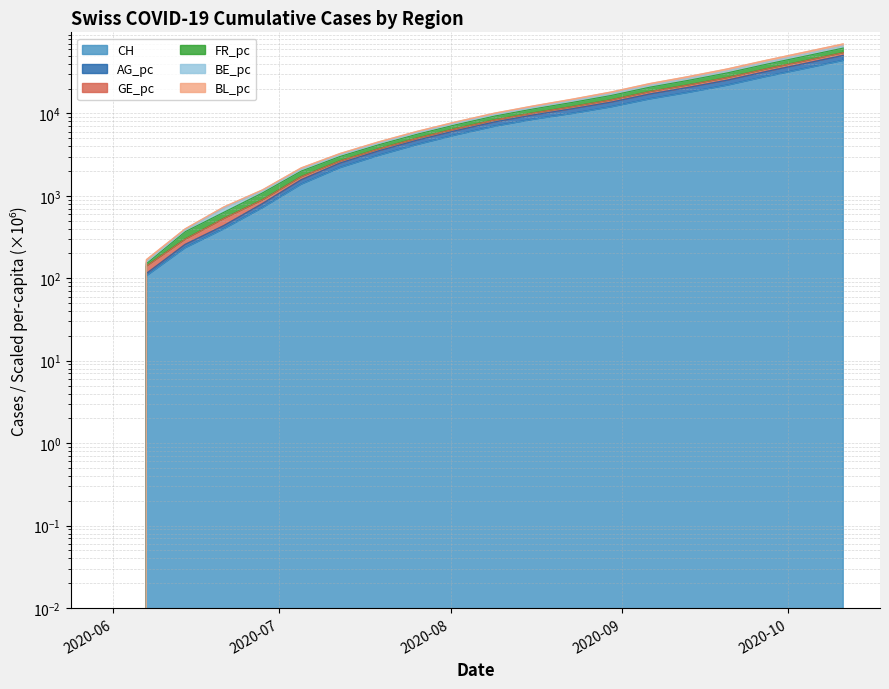

Is the value of AG_pc at 2020-07-19 greater than the value of BE_pc at 2020-08-02?

No